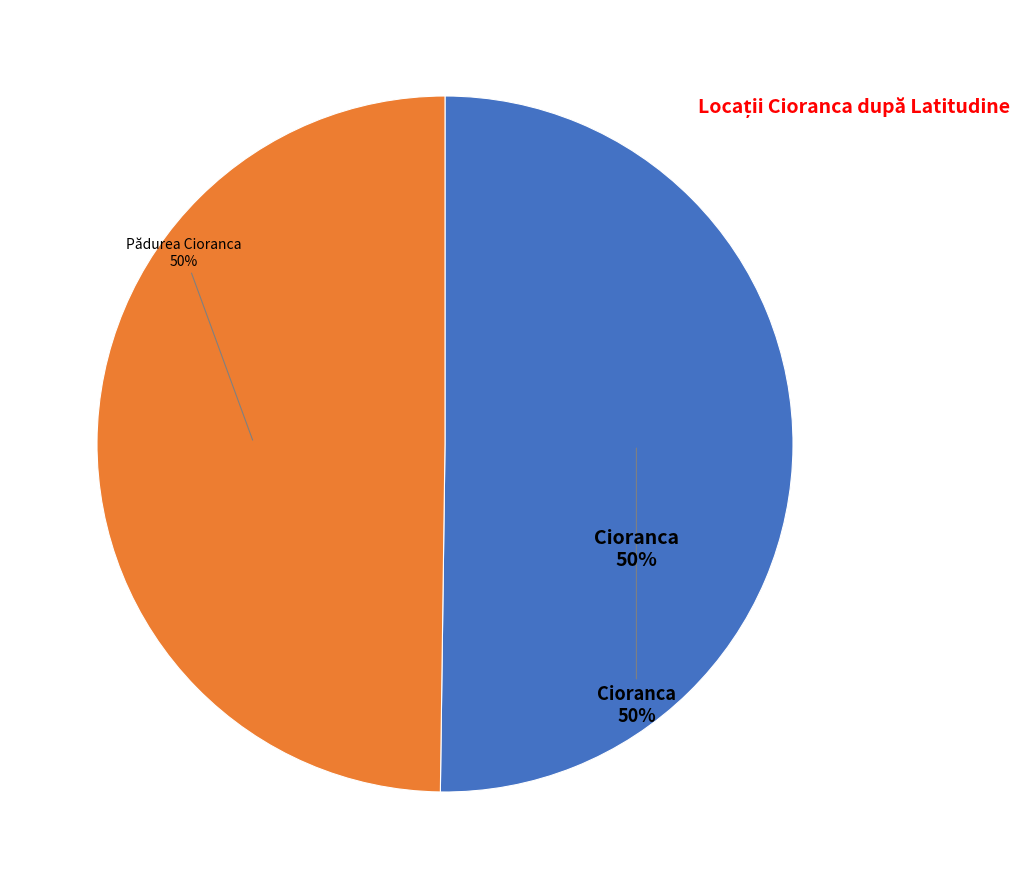

How much of the chart is everything except Pădurea Cioranca?

50.2%